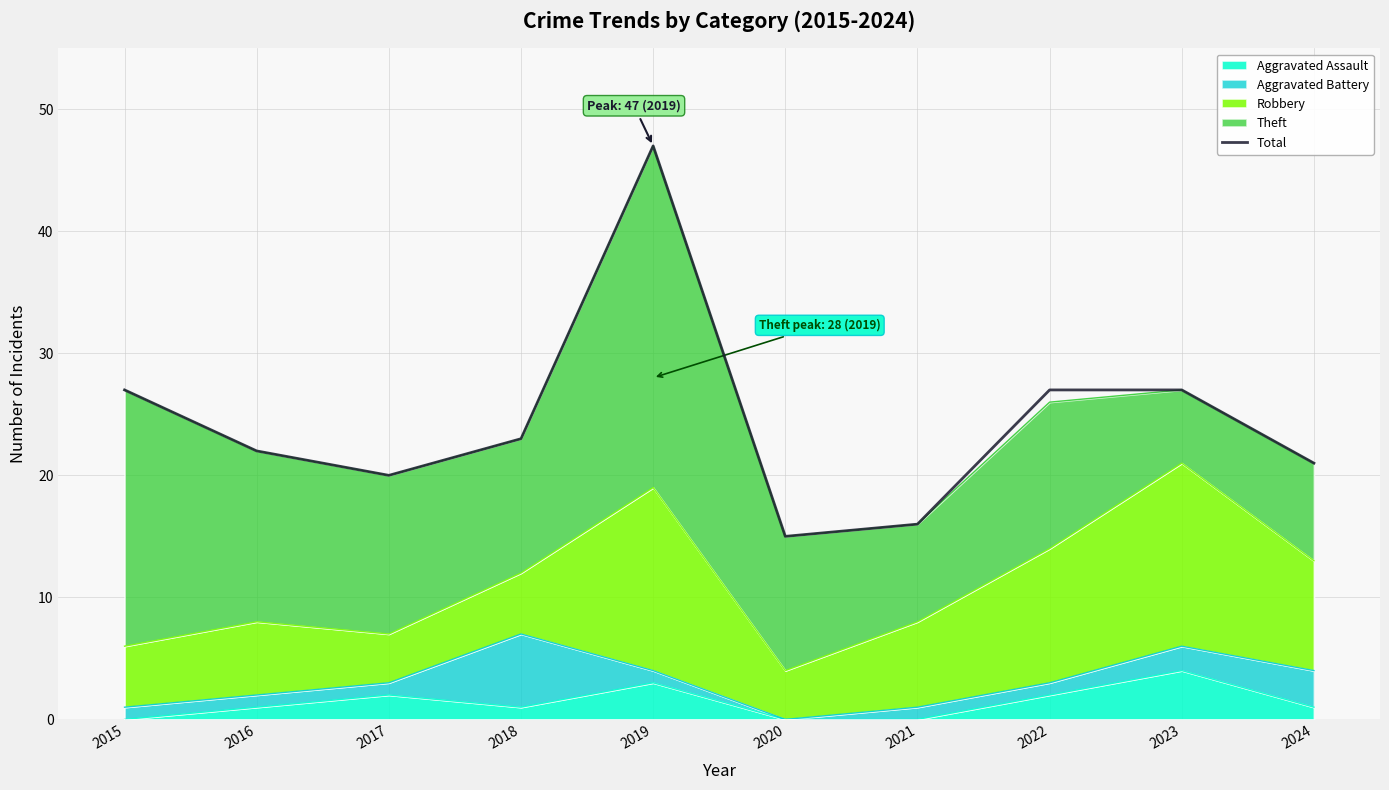

Reading left to right, list all the values displayed in this chart.

2015=27	2016=22	2017=20	2018=23	2019=47	2020=15	2021=16	2022=27	2023=27	2024=21